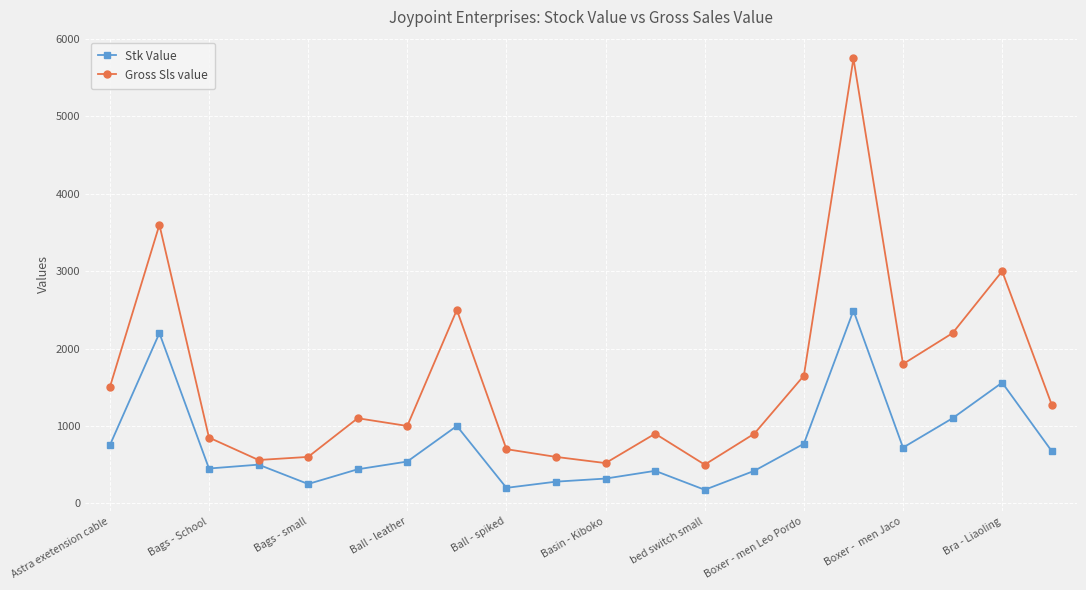

Does the chart have visible grid lines?

Yes